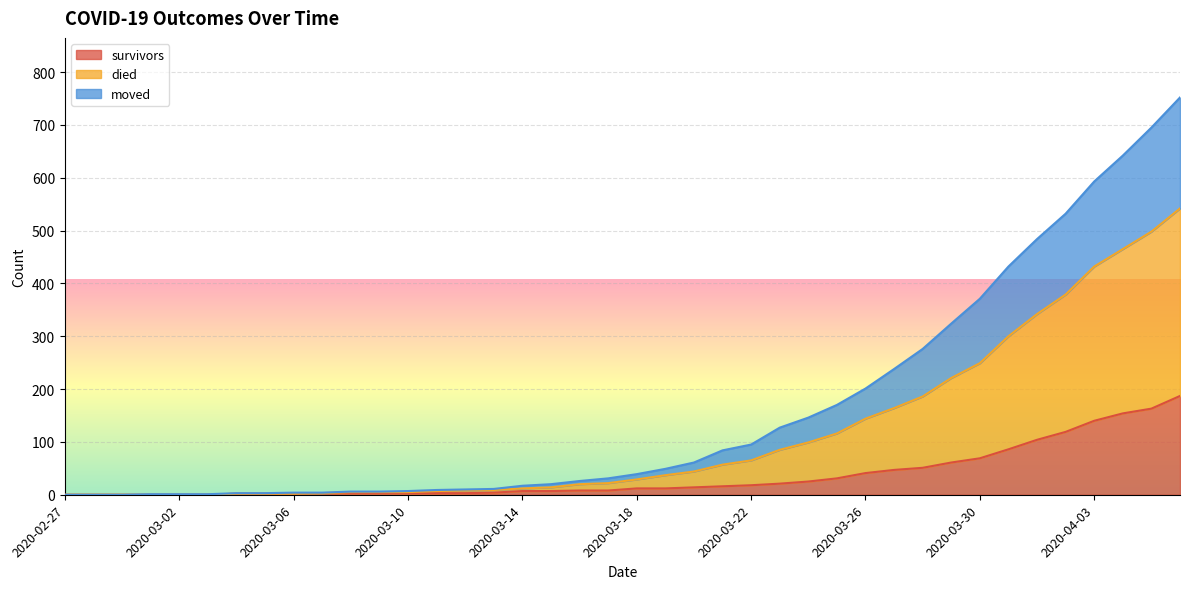

What is the difference between the maximum and second lowest values in the survivors series?

187